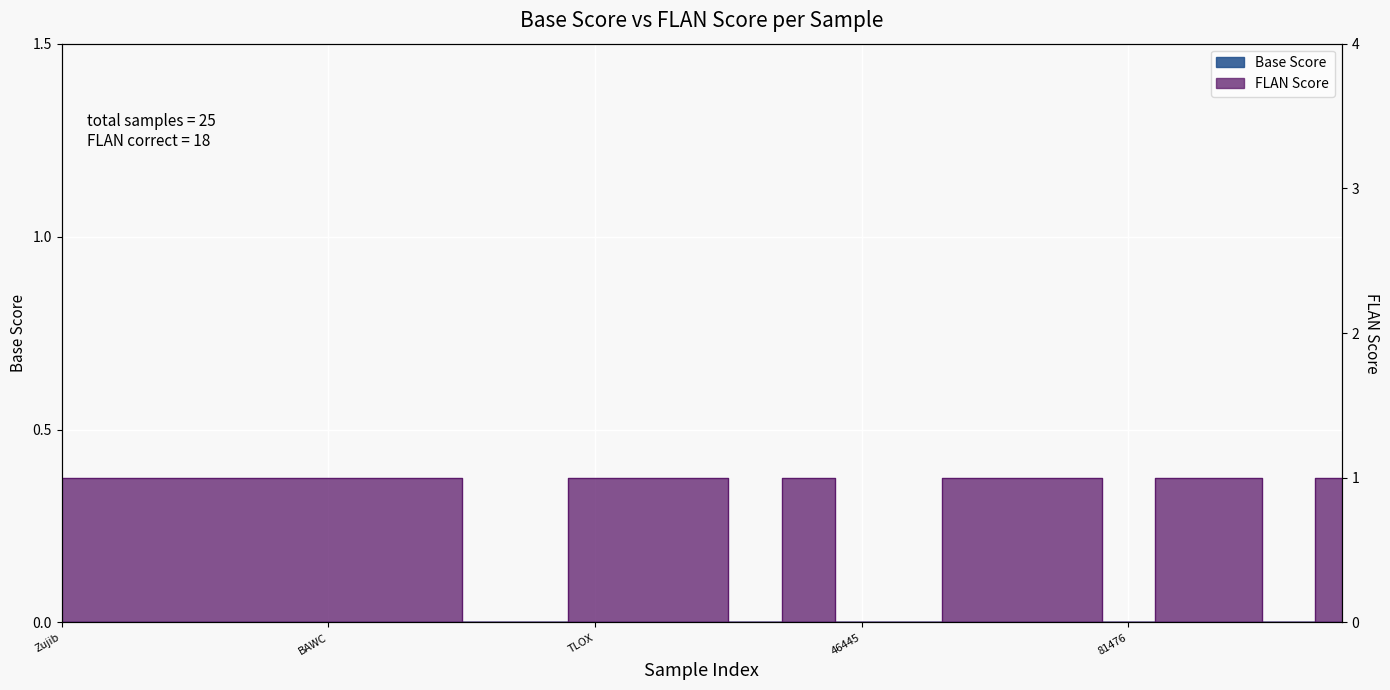

Where is the first local minimum?

TNNP